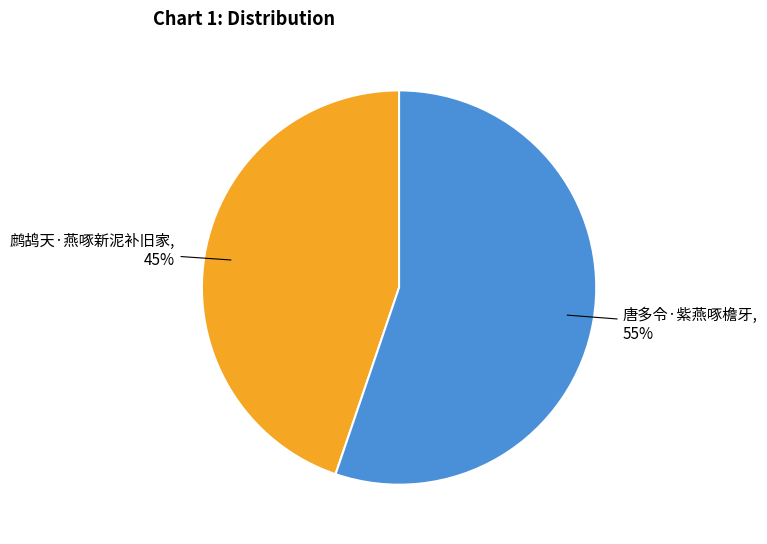

Is it true that 鹧鸪天·燕啄新泥补旧家 is 39% of the pie?

False